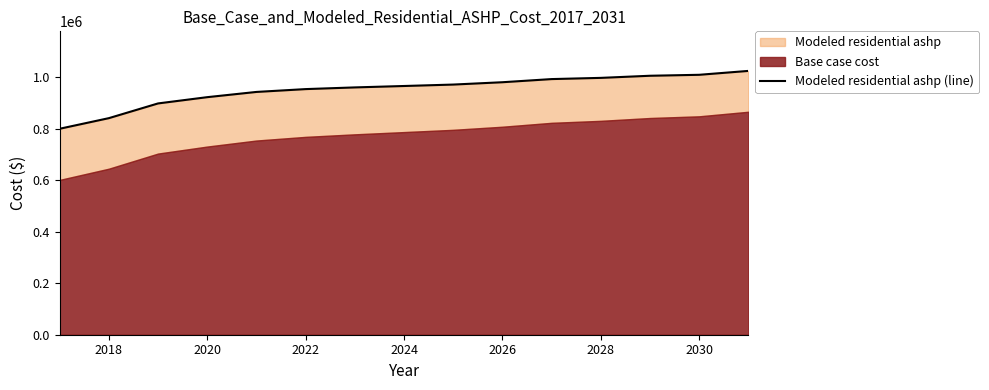

What is the minimum value shown in the chart?

800163.6